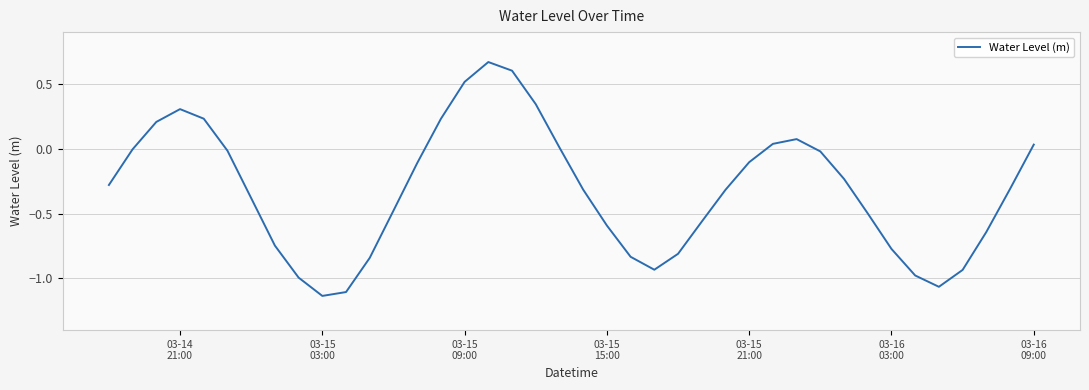

What is the difference between the maximum and minimum values?

1.8